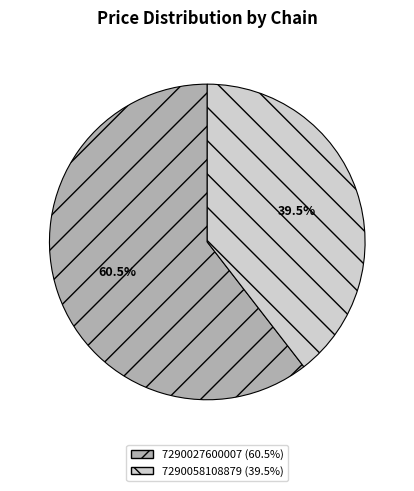

Rank the categories by value from highest to lowest.

7290027600007, 7290058108879